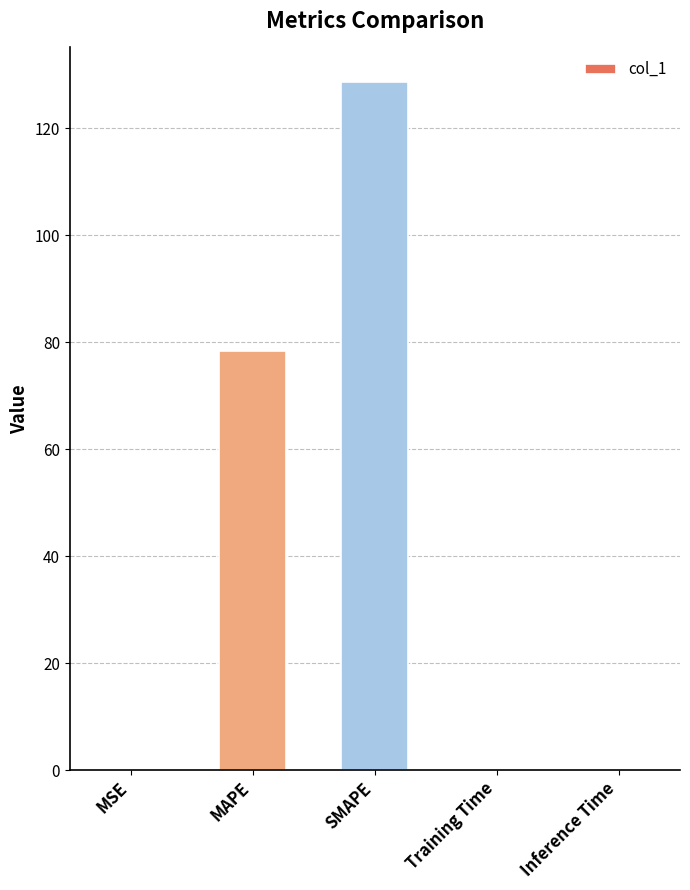

Between SMAPE and Training Time, which is larger?

SMAPE